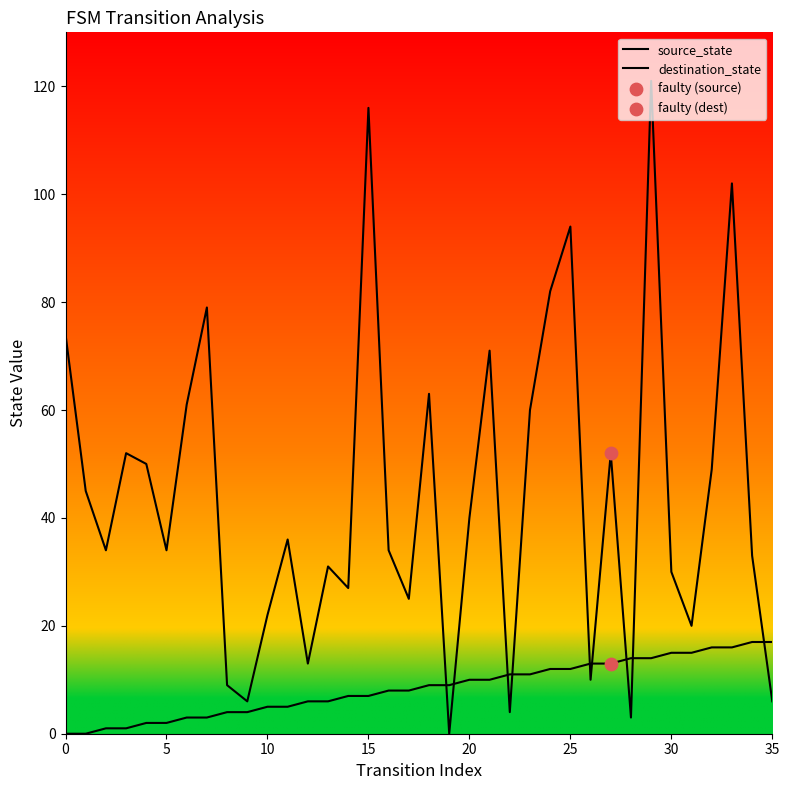

Does the chart have visible grid lines?

No